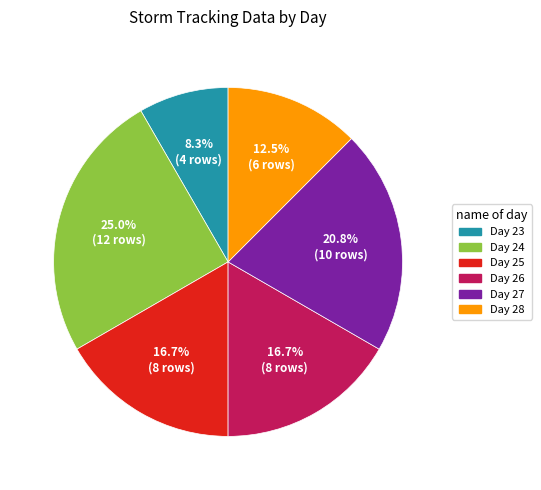

What percentage do Day 23 and Day 24 together represent?

33.3%